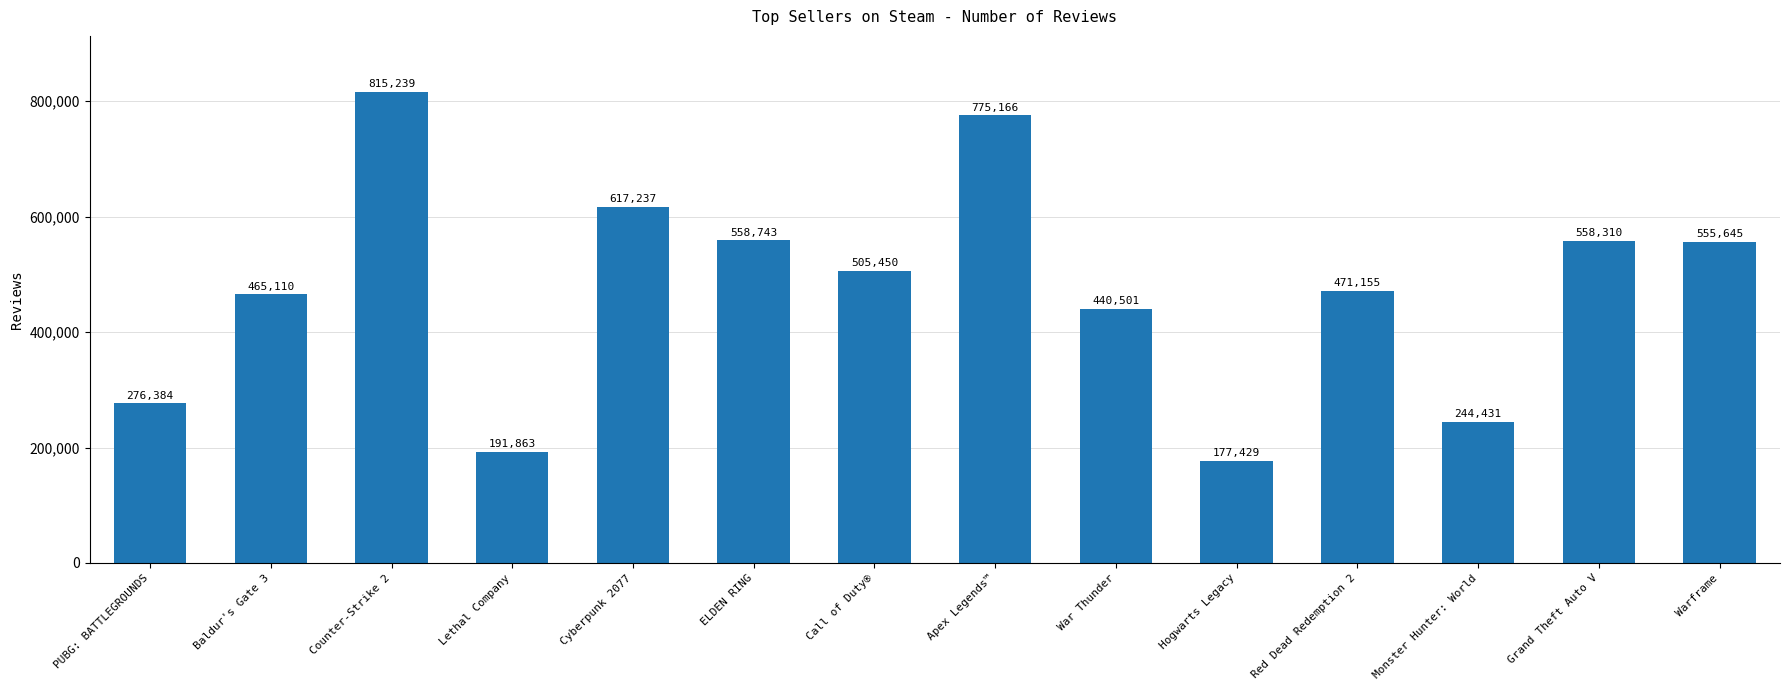

How many distinct data groups are displayed?

1